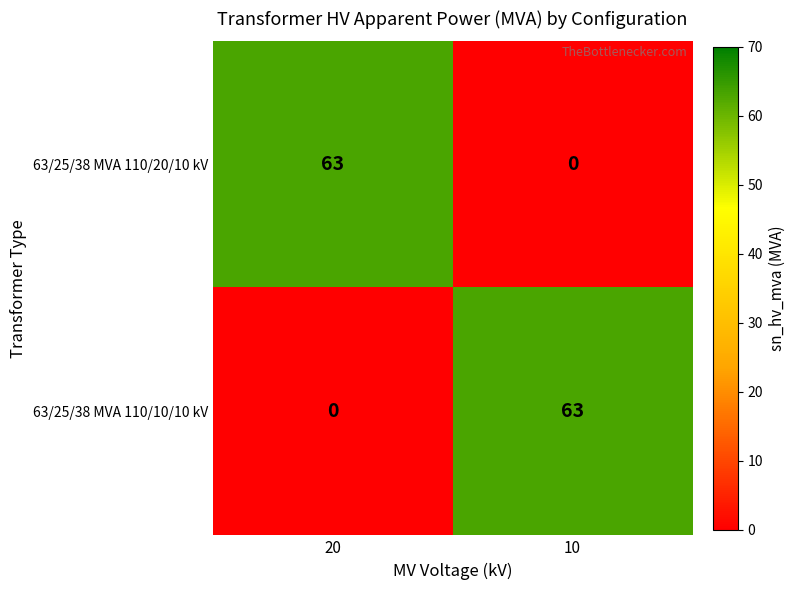

What is the total value across all series at 10?

63